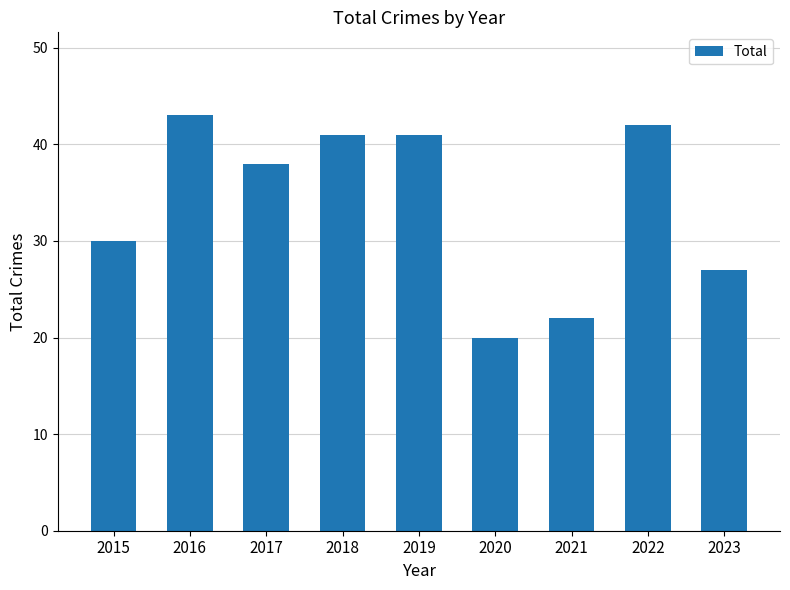

Between 2015 and 2022, which is larger?

2022